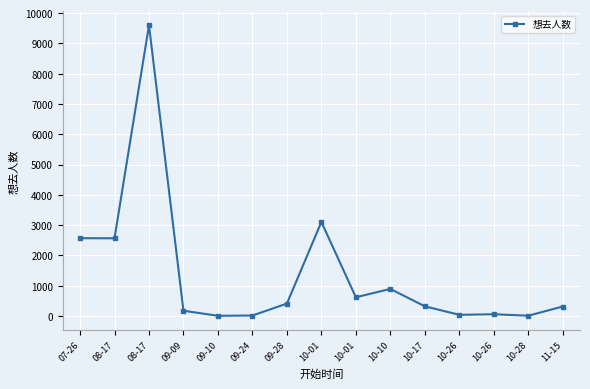

Rank the categories by value from lowest to highest.

09-10, 10-28, 09-24, 10-26, 10-26, 09-09, 11-15, 10-17, 09-28, 10-01, 10-10, 08-17, 07-26, 10-01, 08-17